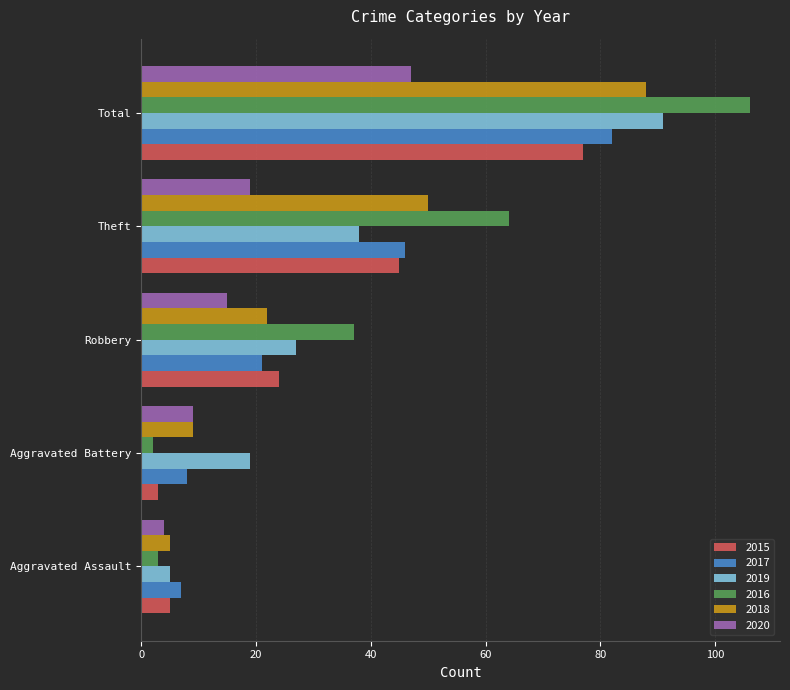

What is the average value of the 2020 series?

19